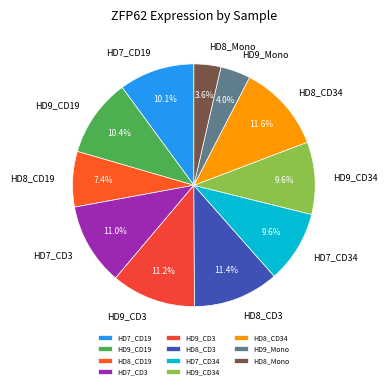

Does HD7_CD3 account for over 50% of the chart?

No